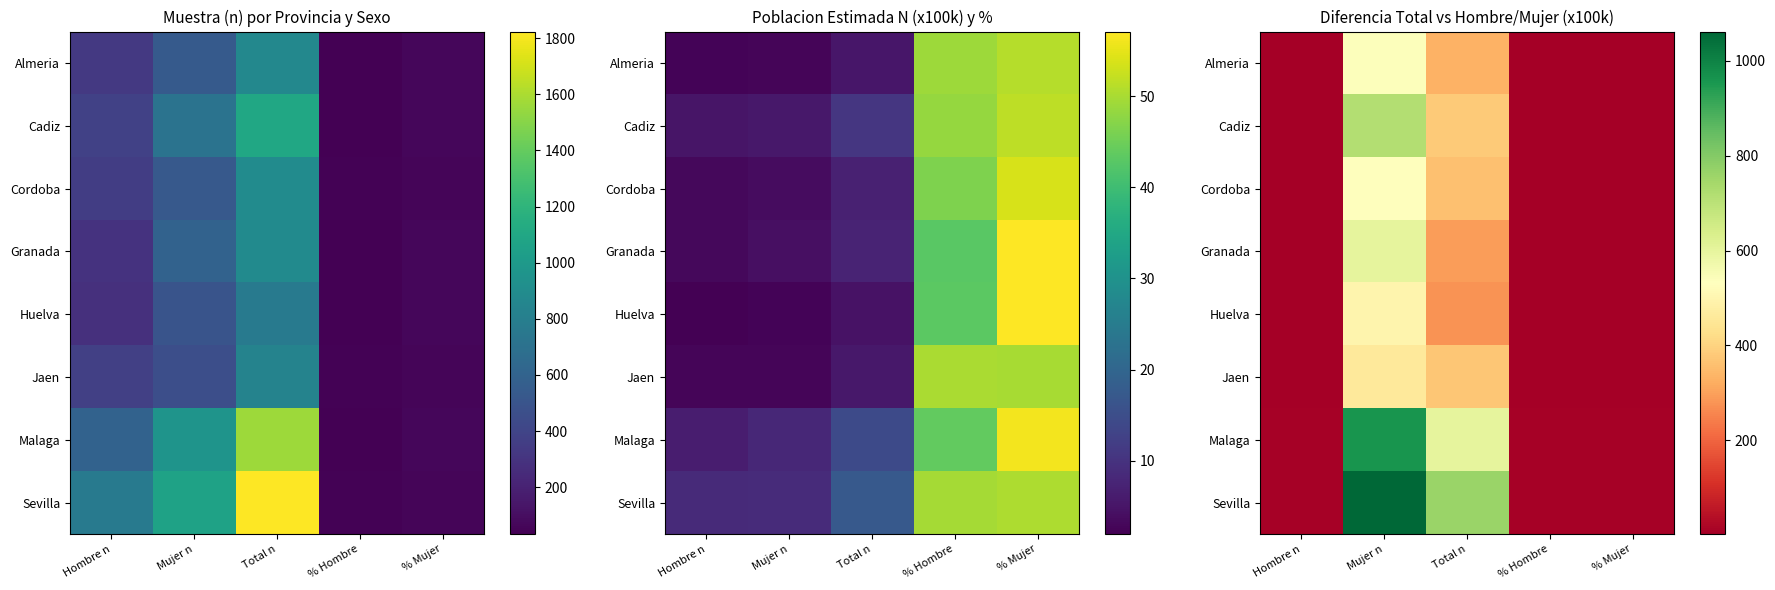

At which category is the sum across all series the highest?

Mujer n